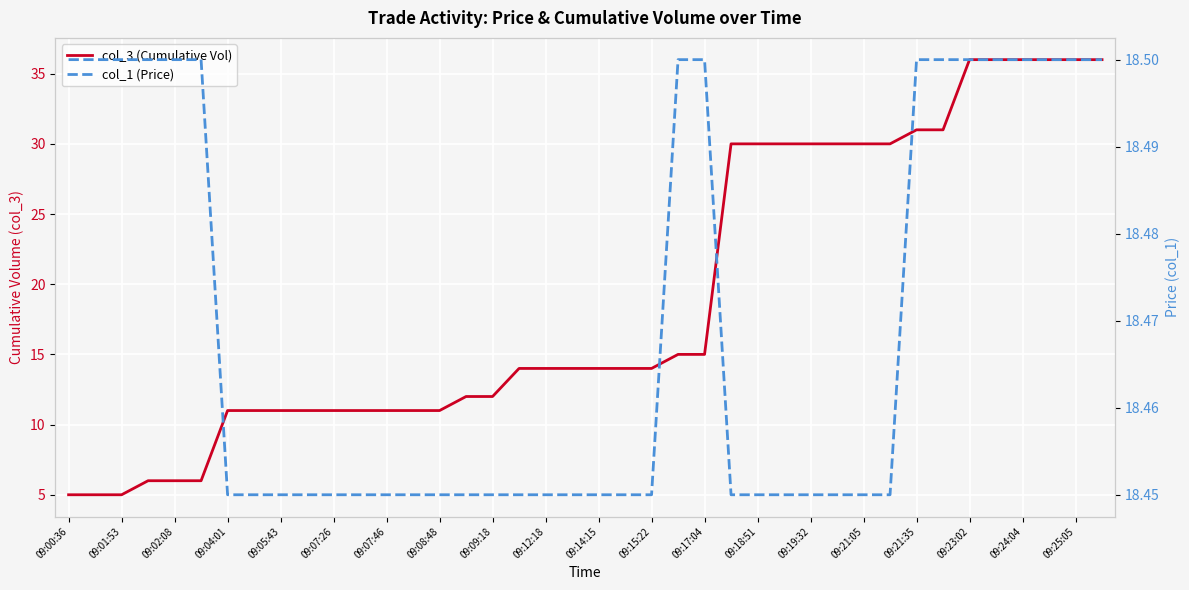

Between 25 and 09:19:32, which is larger?

25